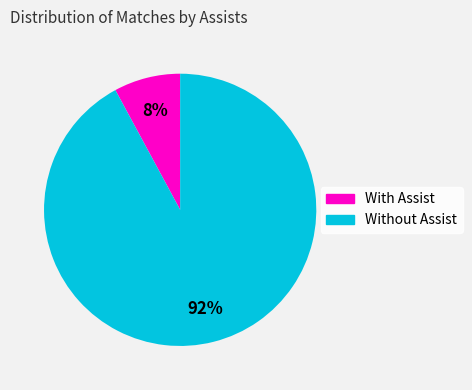

Is there a majority slice in this chart?

Yes